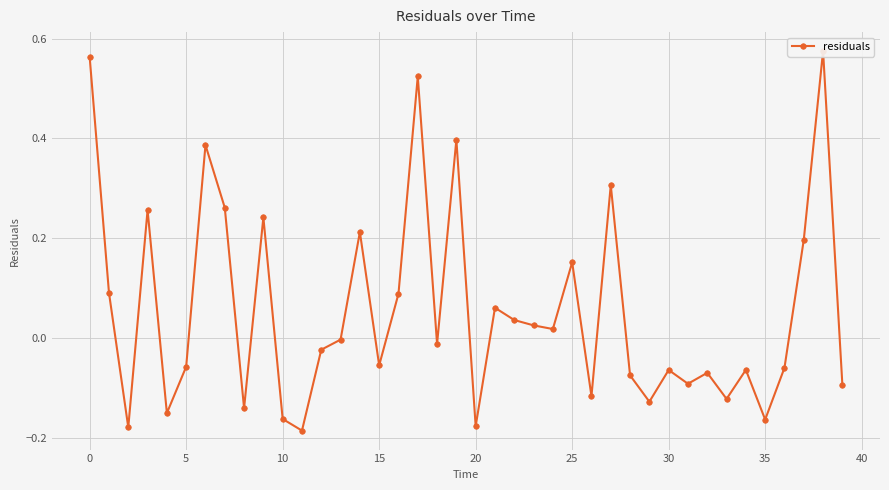

What is the value of the 39th point from the left?

0.6